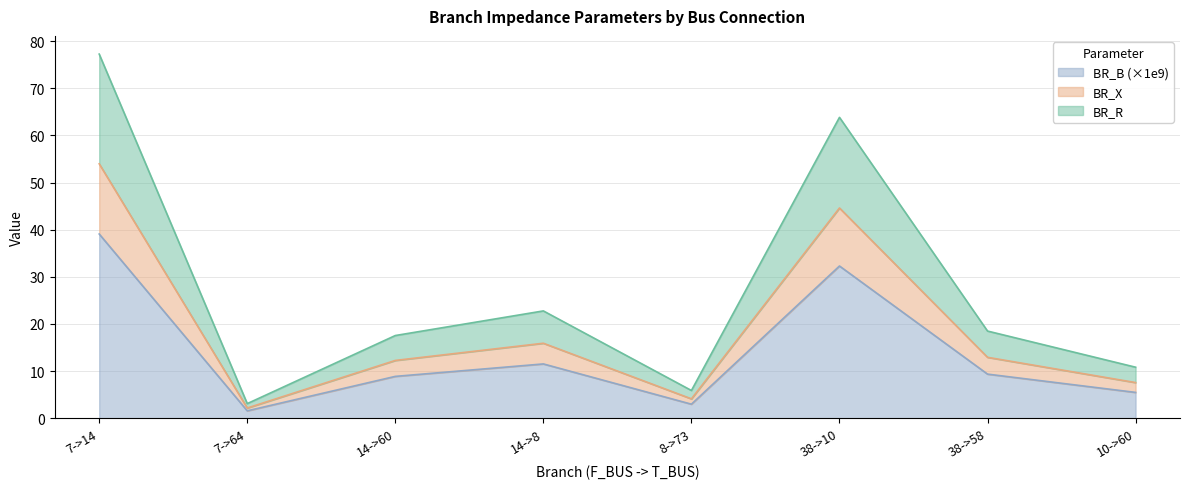

Does the chart have visible grid lines?

Yes